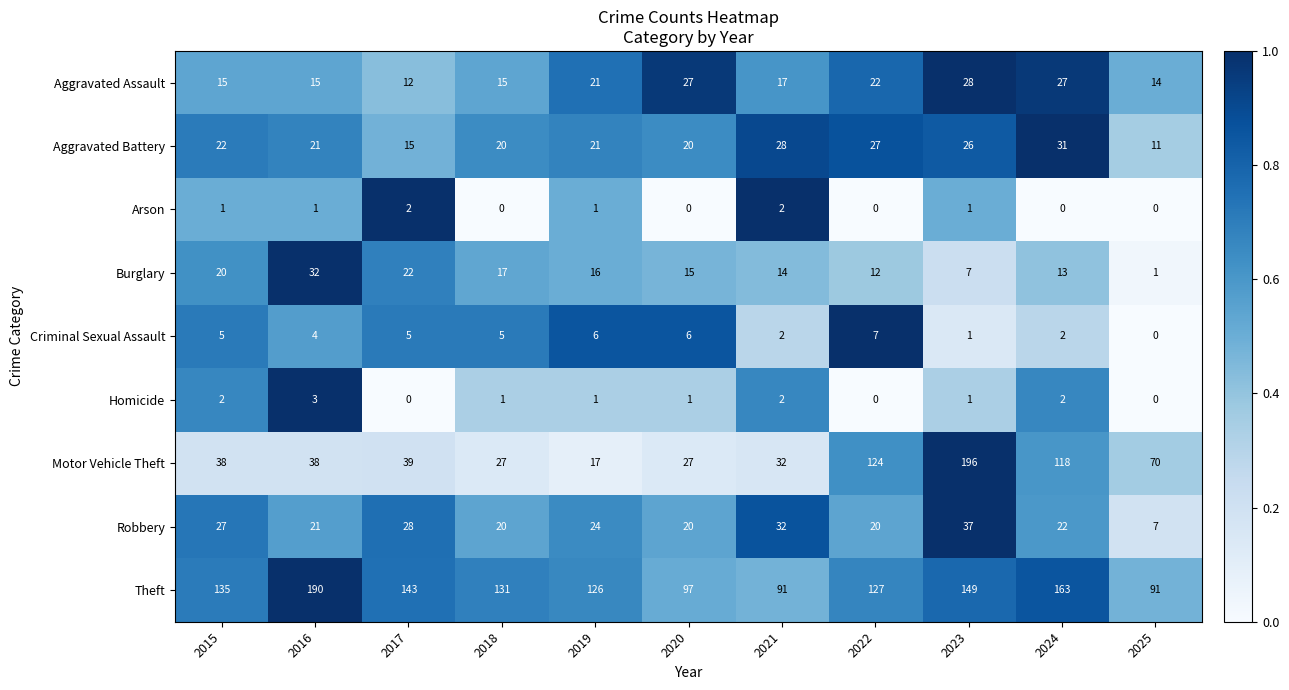

What is the total value across all series at 2022?

339